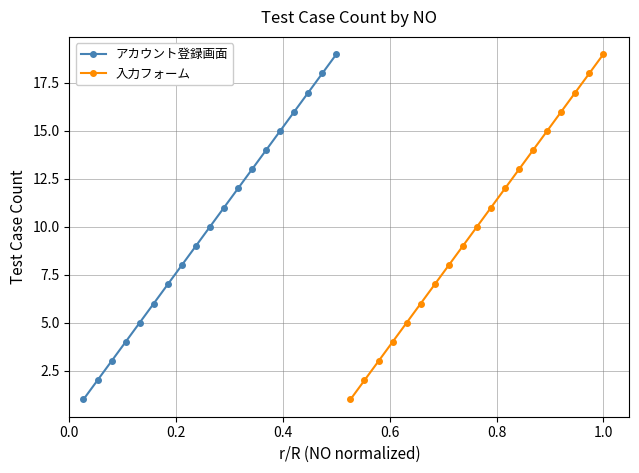

True or false: 入力フォーム has more than 0 interior local peaks.

False